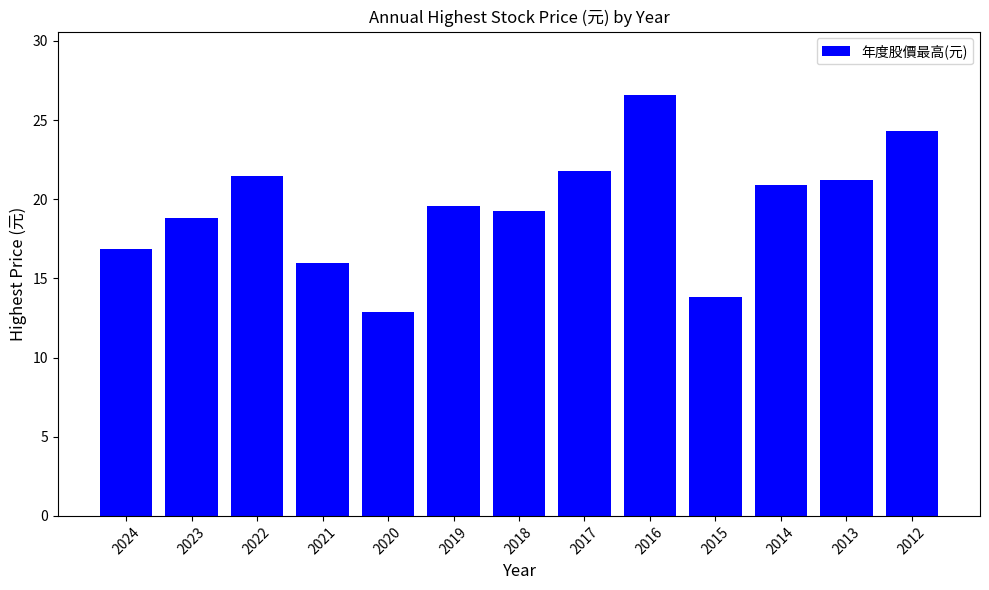

What is the ratio of the value at 2017 to the value at 2012?

0.9